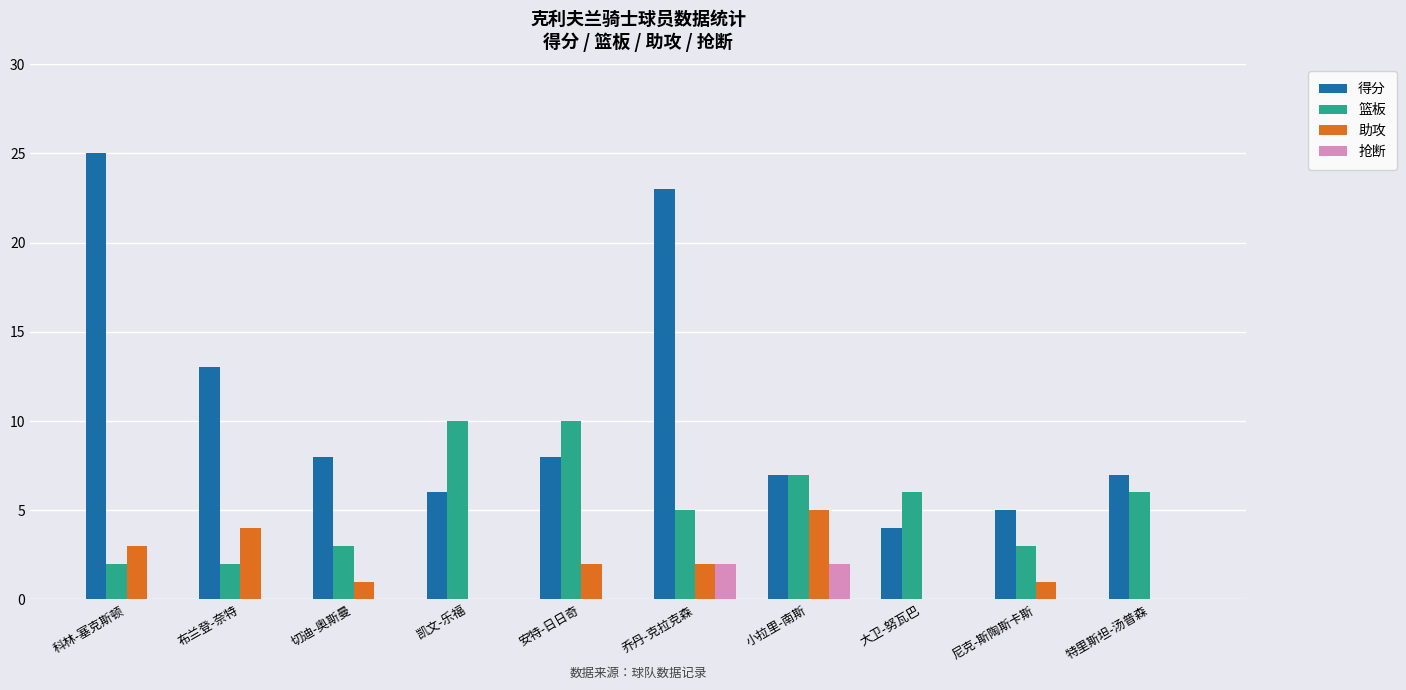

At which category does the chart reach its peak across all series?

科林-塞克斯顿